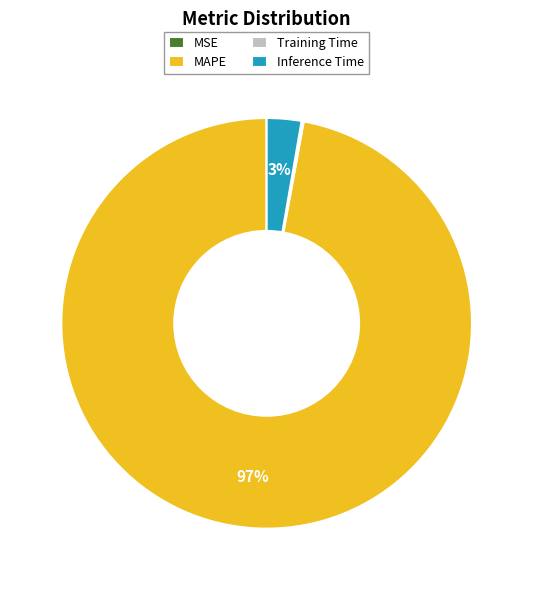

To the nearest percent, what is the average slice percentage?

25%